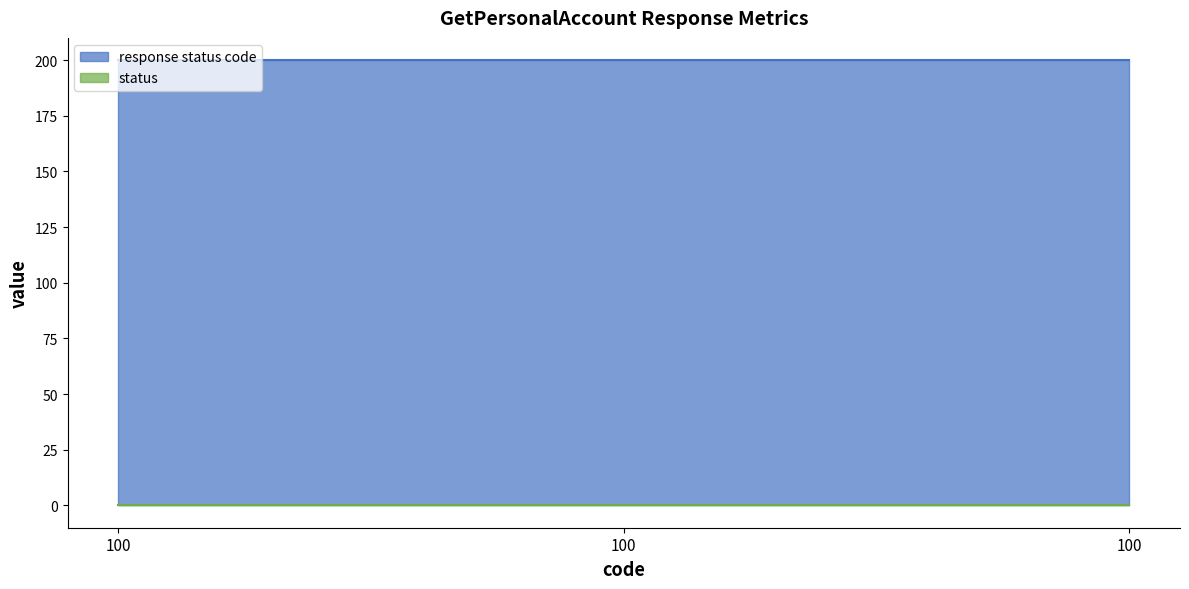

Which series has the largest total across all categories?

response status code